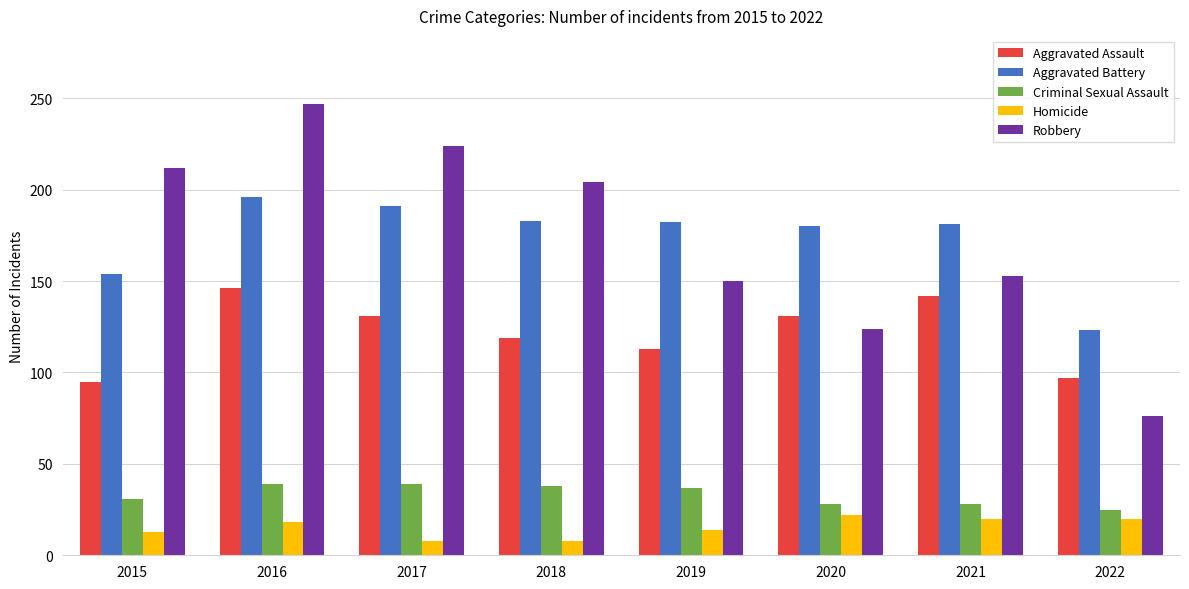

What is the value of the Aggravated Battery bar at the 4th from the left?

183